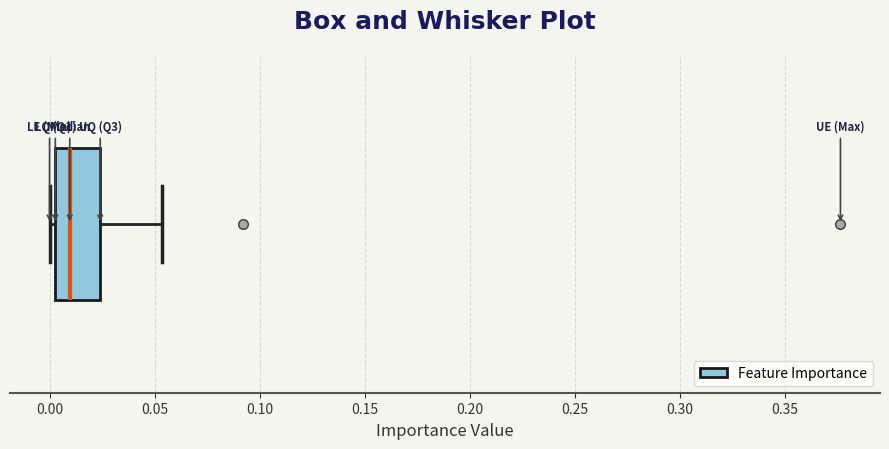

Where is the right edge of the box on the x-axis? The values are not printed on the chart, so give them approximately, as read against the axis.

0.025